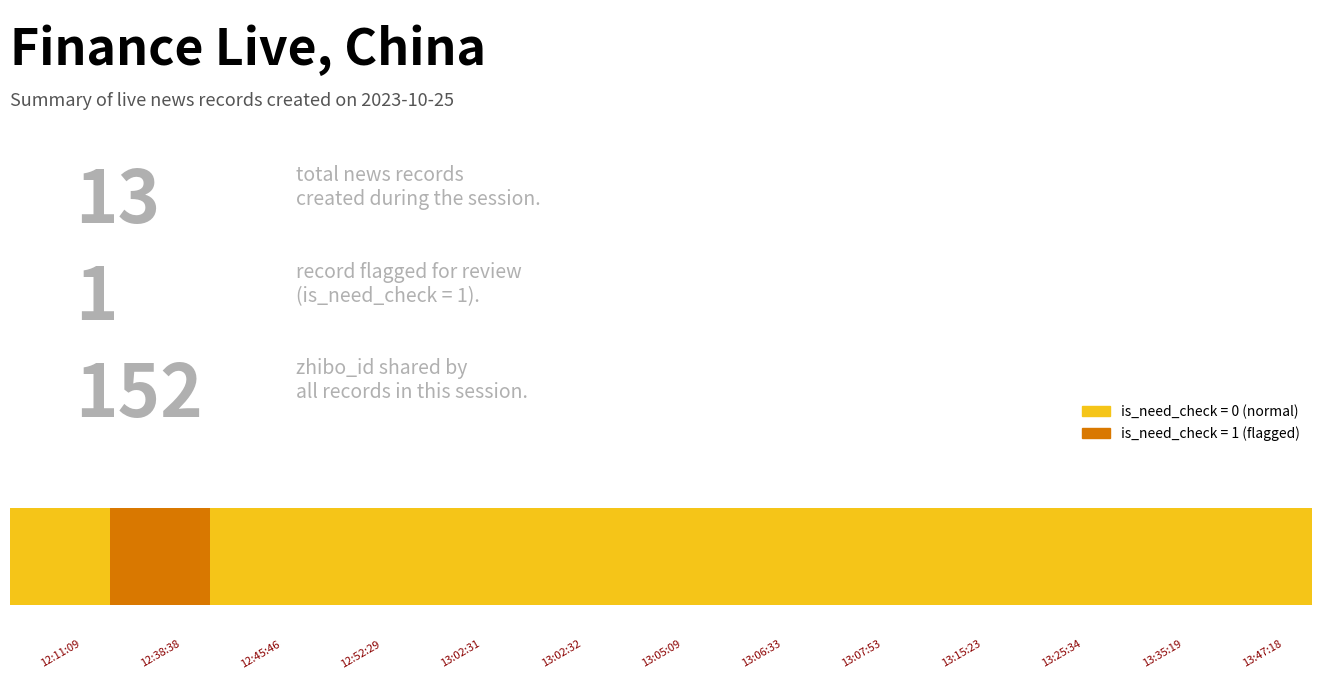

Reading right to left, transcribe all the data shown in this chart.

id: 3333917	3333904	3333897	3333888	3333876	3333874	3333872	3333868	3333867	3333860	3333854	3333848	3333826
source_content_id: 20231025134718	20231025133519	20231025132611	20231025131607	20231025130833	0	20231025130808	0	0	20231025125419	20231025125330	20231025123958	20231025122237
is_need_check: 0	0	0	0	0	0	0	0	0	0	0	1	0
zhibo_id: 152	152	152	152	152	152	152	152	152	152	152	152	152
type: 0	0	0	0	0	0	0	0	0	0	0	0	0
compere_id: 0	0	0	0	0	0	0	0	0	0	0	0	0